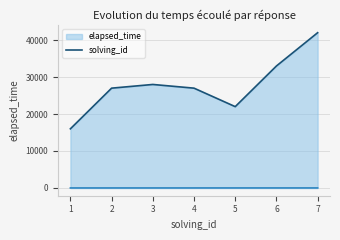

Where is the first local minimum for elapsed_time?

5